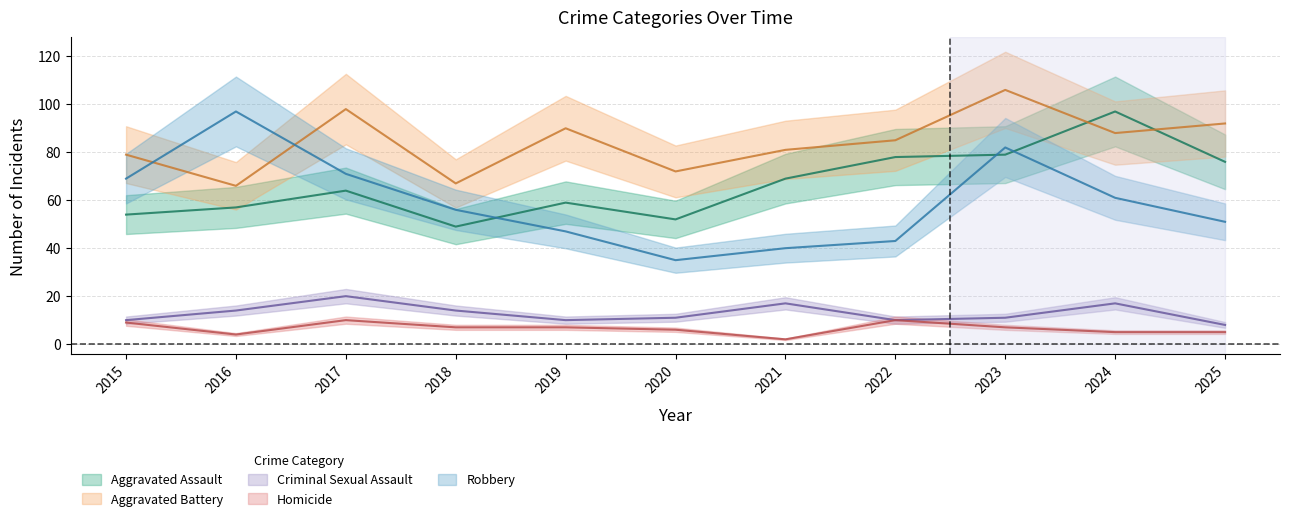

Reading right to left, what are all the values shown in this chart?

Aggravated Assault: 76	97	79	78	69	52	59	49	64	57	54
Aggravated Battery: 92	88	106	85	81	72	90	67	98	66	79
Criminal Sexual Assault: 8	17	11	10	17	11	10	14	20	14	10
Homicide: 5	5	7	10	2	6	7	7	10	4	9
Robbery: 51	61	82	43	40	35	47	56	71	97	69